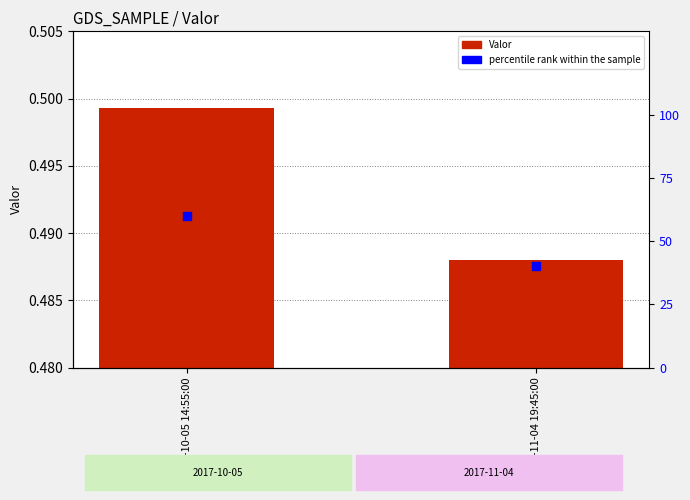

At which category is the sum across all series the highest?

2017-10-05 14:55:00